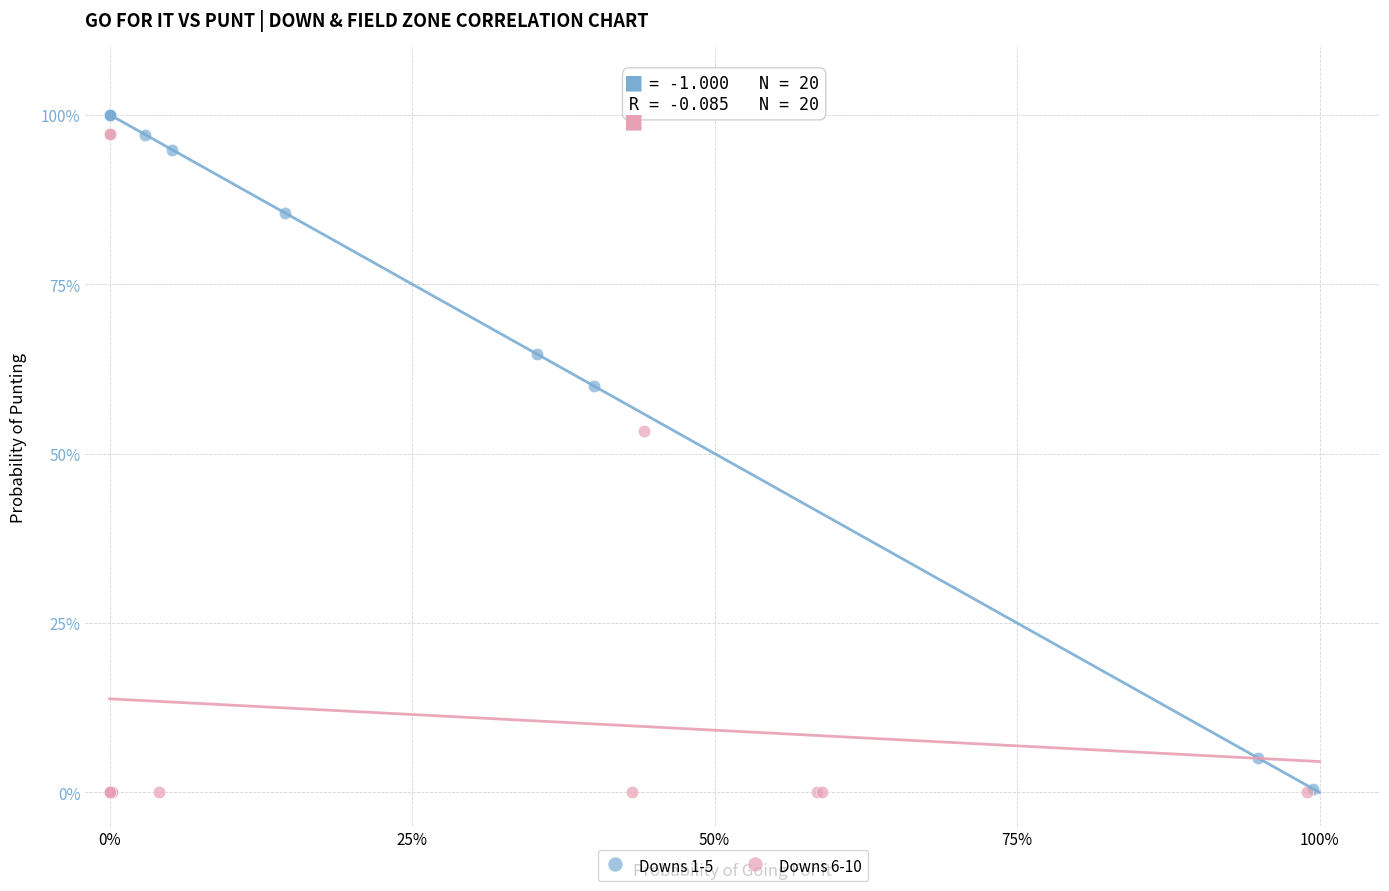

Which series has the widest spread of Y values?

Downs 1-5